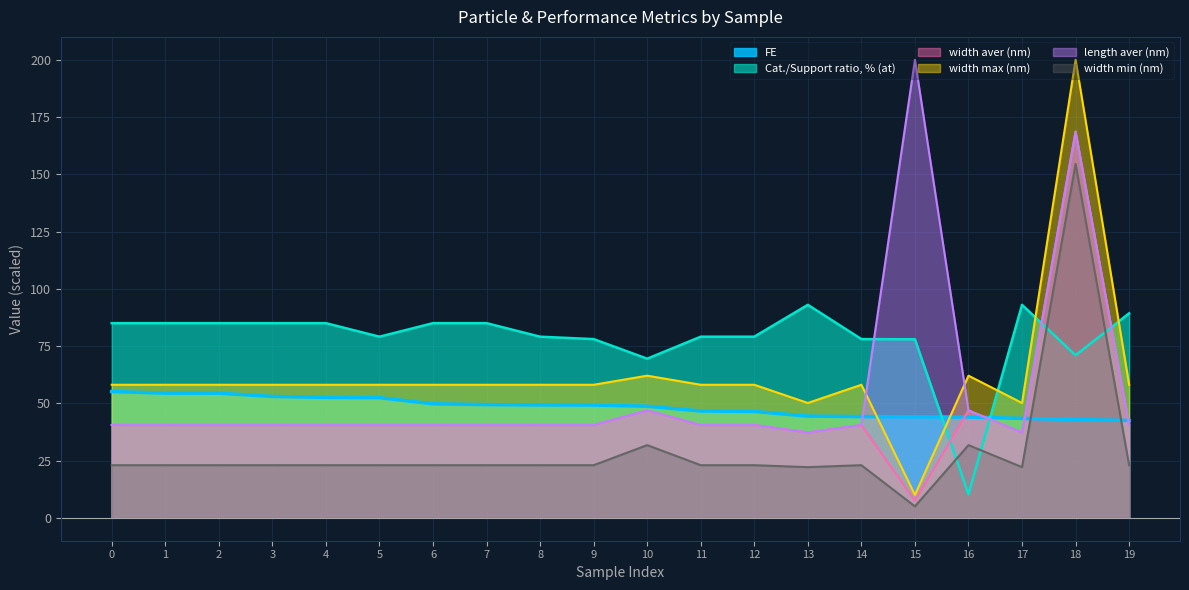

Which label corresponds to the largest value in the chart?

18